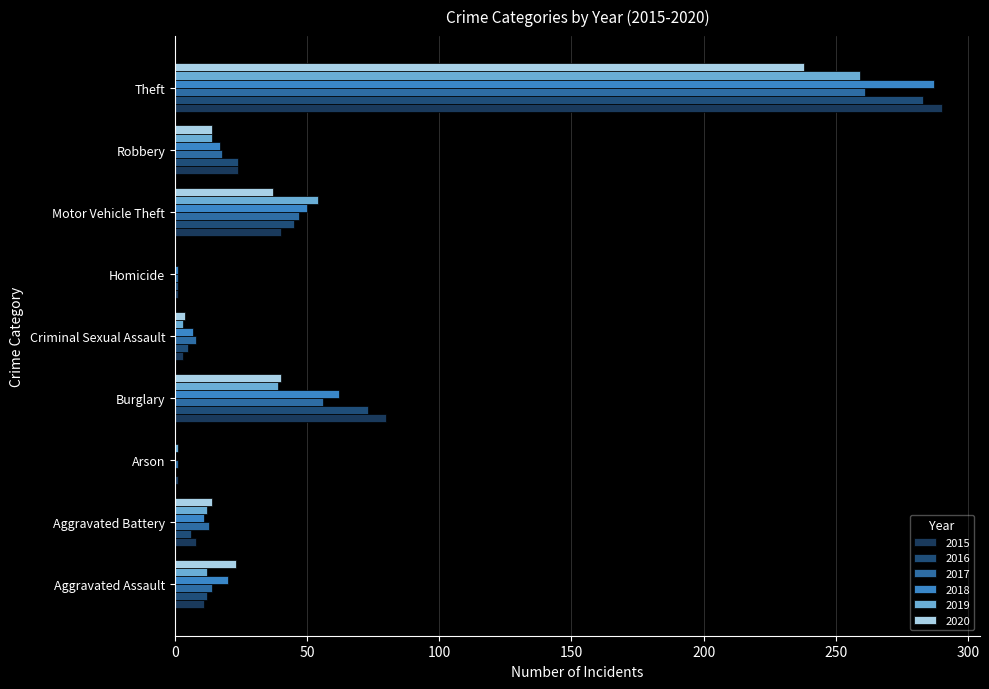

How many distinct data groups are displayed?

6